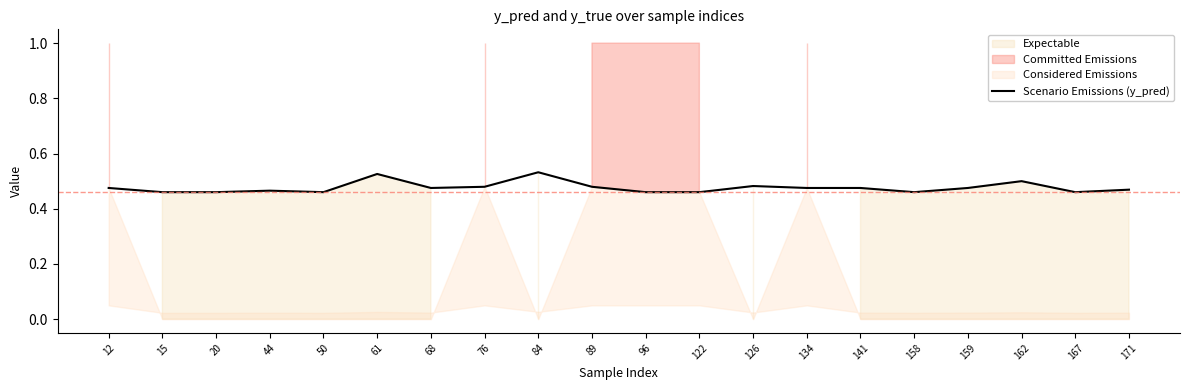

Reading right to left, list all the values displayed in this chart.

0.5	0.5	0.5	0.5	0.5	0.5	0.5	0.5	0.5	0.5	0.5	0.5	0.5	0.5	0.5	0.5	0.5	0.5	0.5	0.5